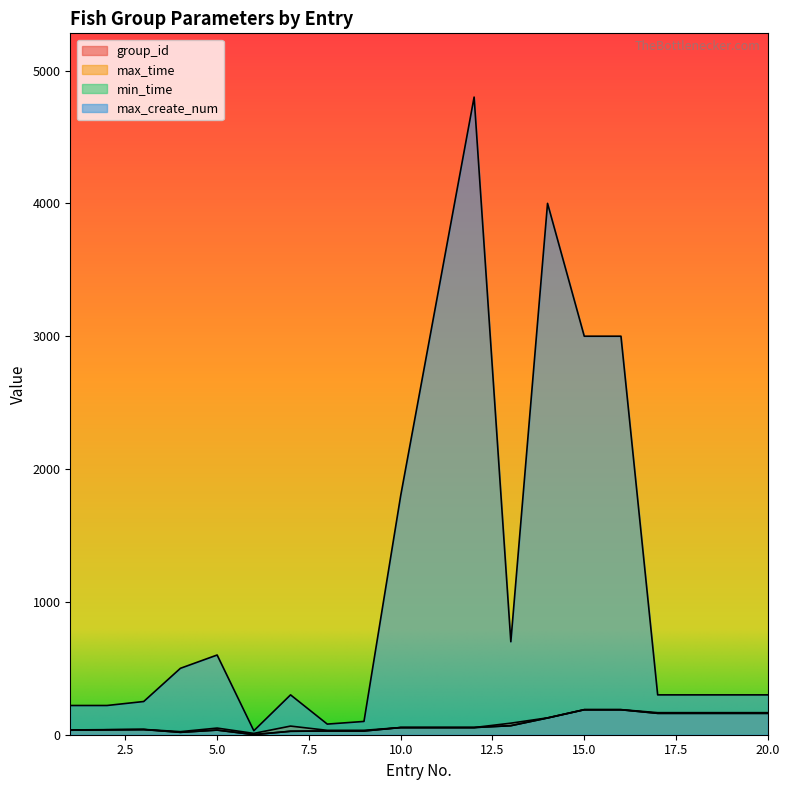

At which category does max_time reach its first local valley?

4